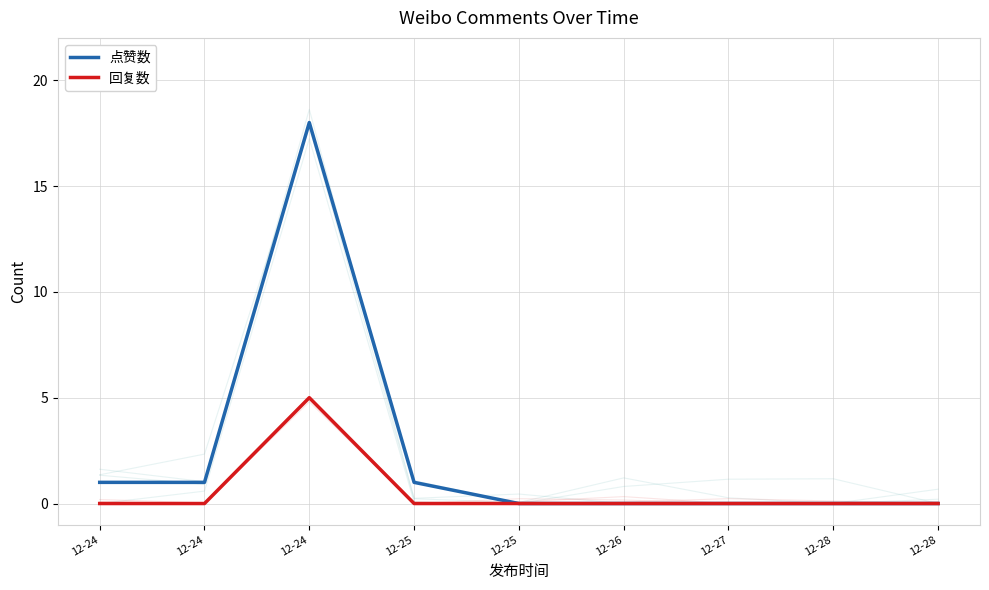

List the series in order of their overall mean, highest first.

点赞数, 回复数